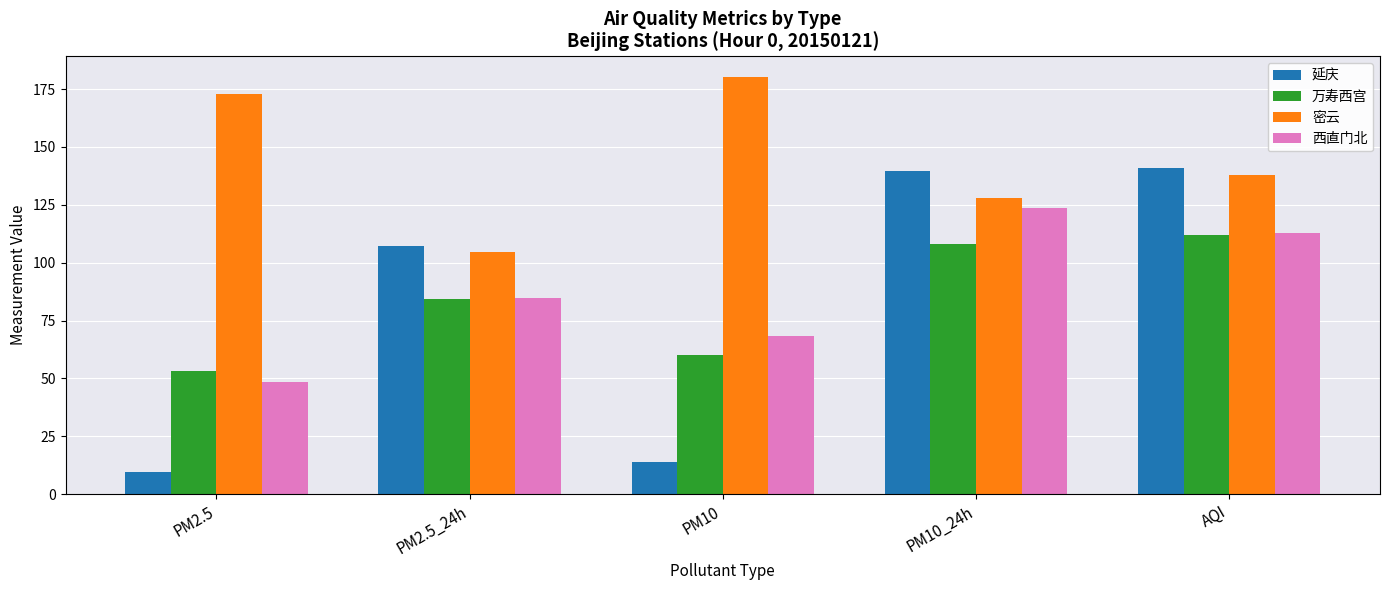

Is the value of 延庆 at PM10_24h greater than the value of 西直门北 at PM2.5_24h?

Yes